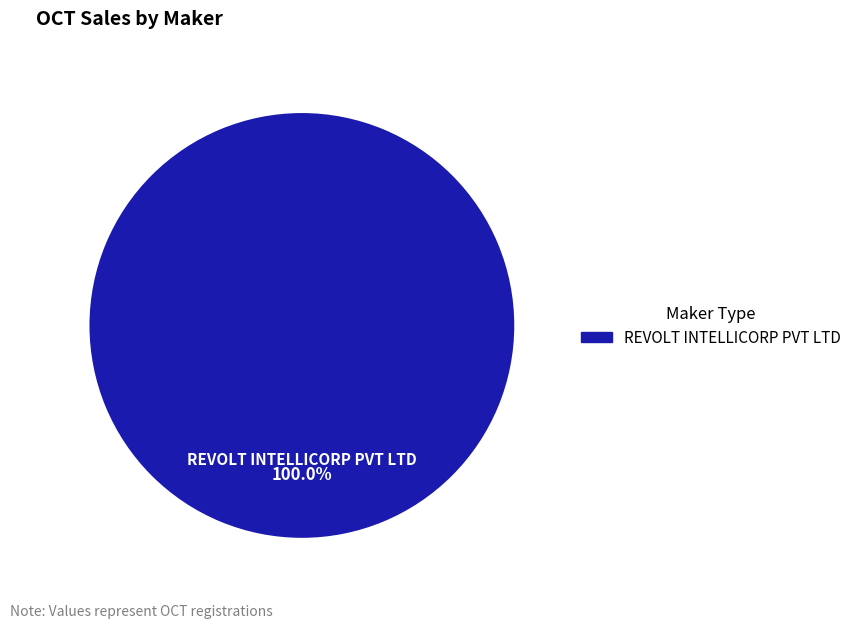

Rank the categories by value from lowest to highest.

REVOLT INTELLICORP PVT LTD